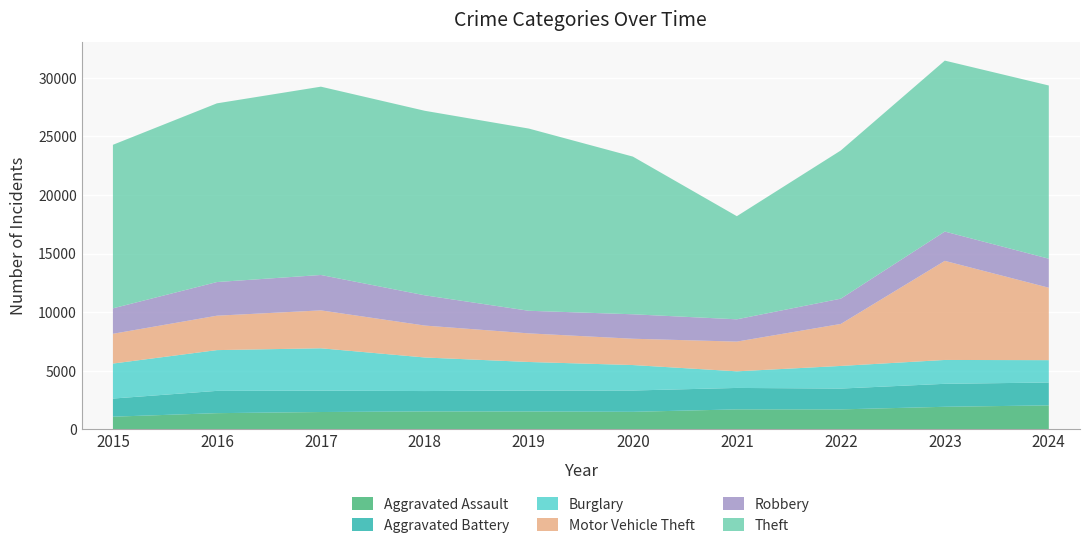

Where is the first local maximum for Aggravated Assault?

2018